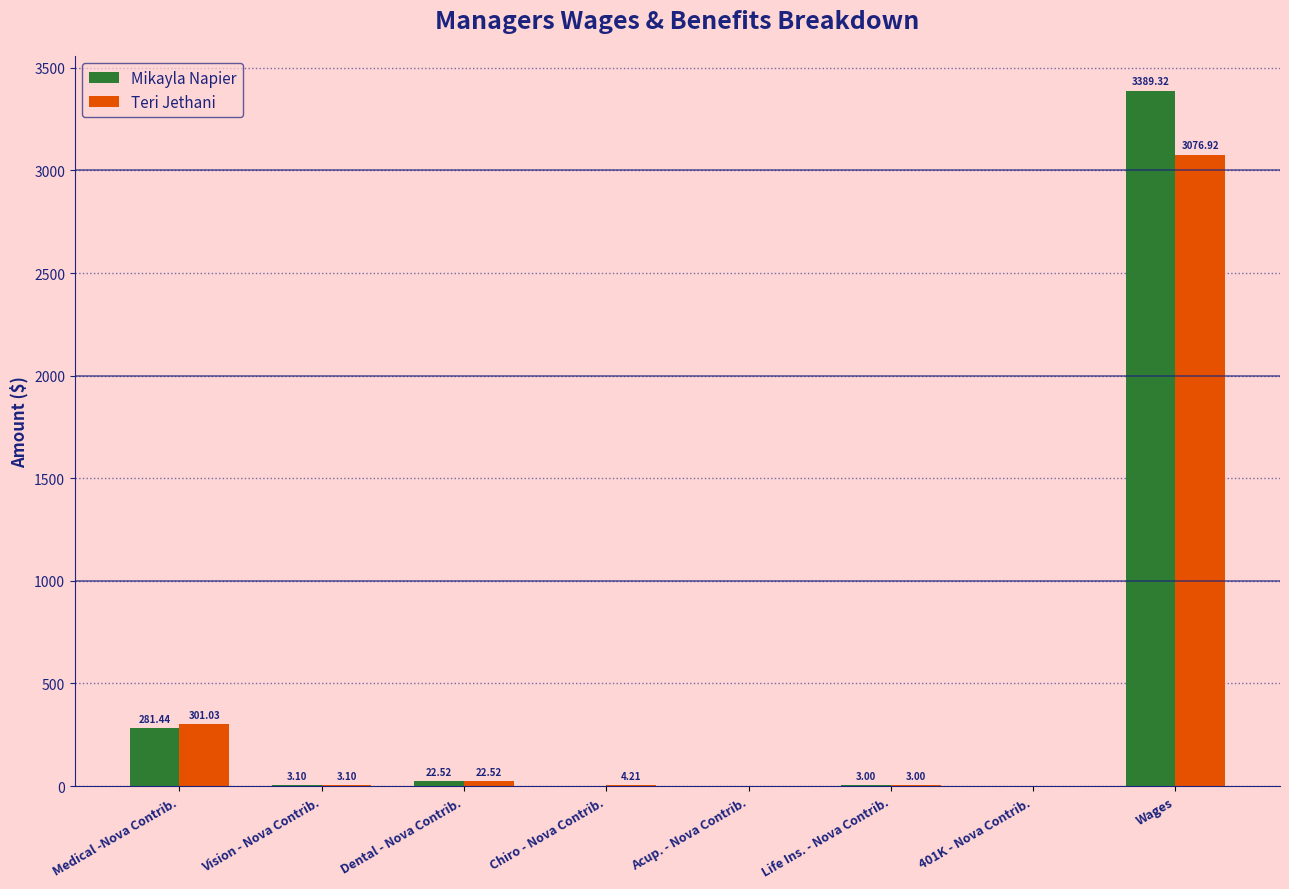

What is the average value of the Teri Jethani series?

426.3